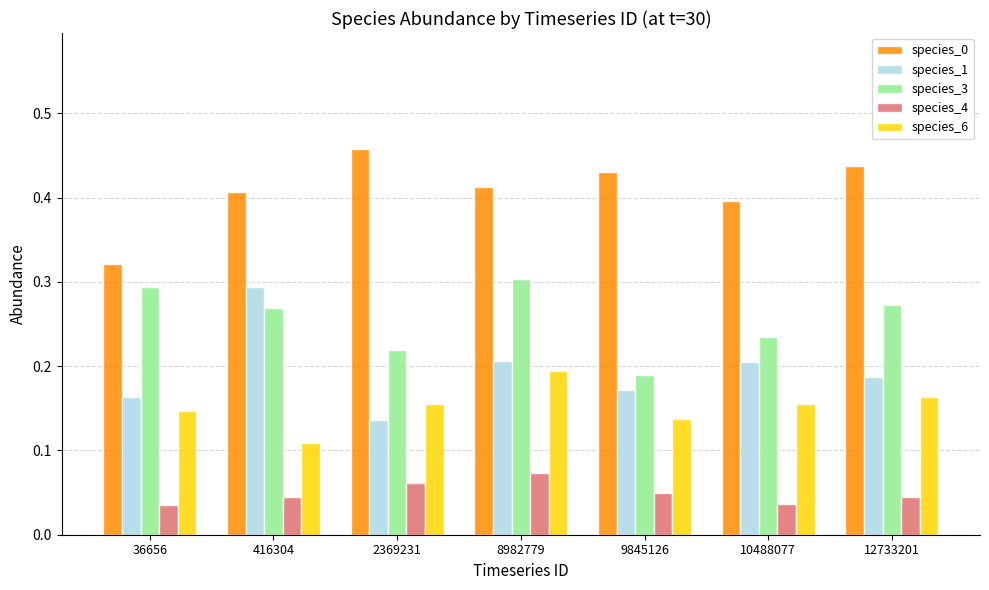

Is it true that species_3 equals 0.2 at 12733201?

False